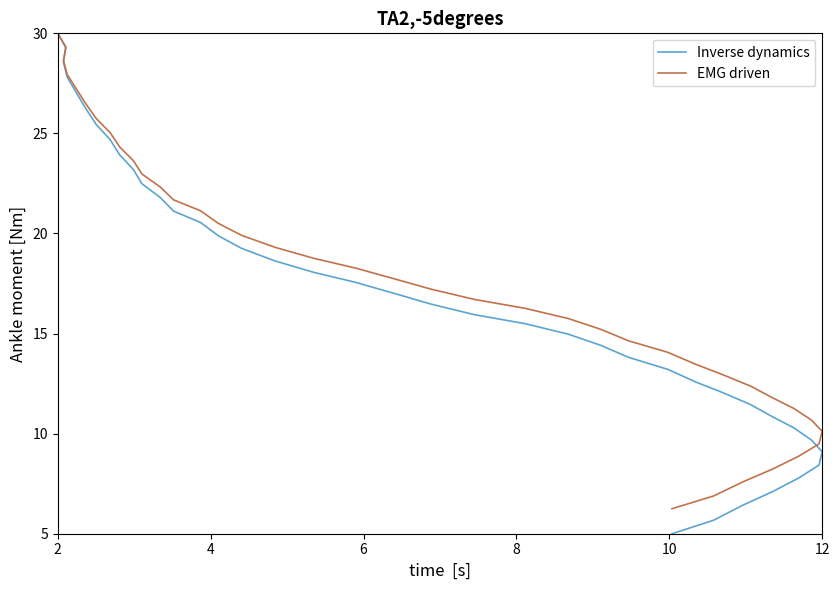

True or false: EMG driven and Inverse dynamics intersect in this chart.

False